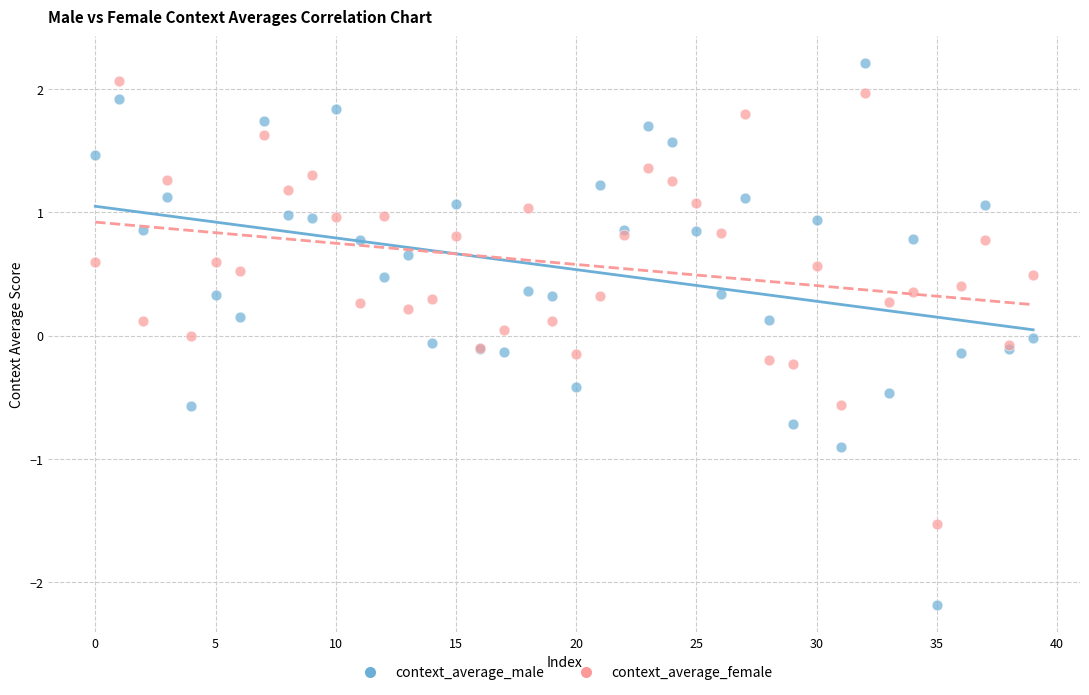

What are all the series names shown in the legend?

context_average_male, context_average_female